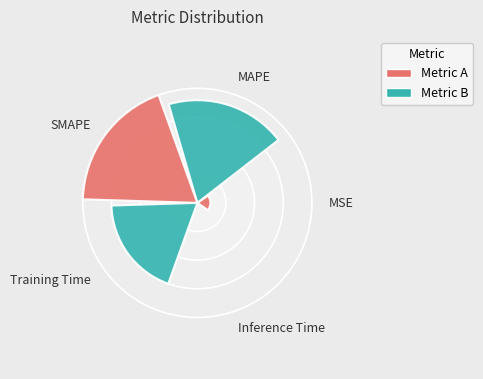

The SMAPE slice represents 36% of the pie. True or false?

True